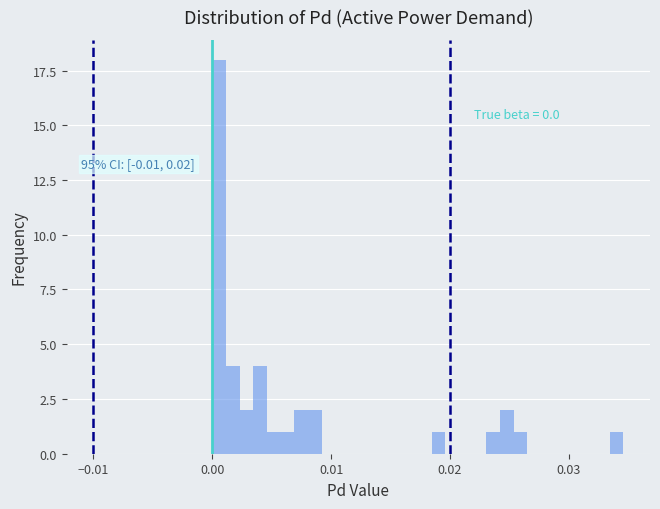

Around what value on the x-axis is the tallest bar? Give the approximate position of its centre, as read against the axis.

0.001